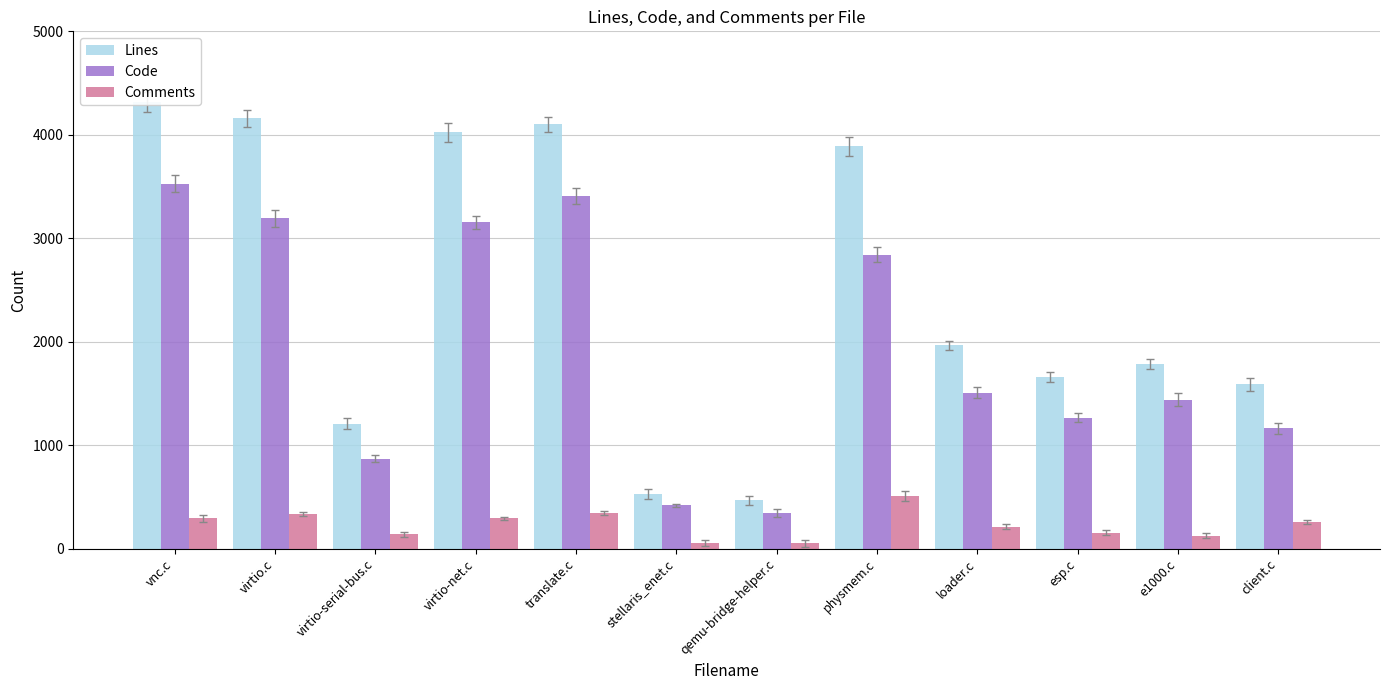

What is the approximate value of Code at qemu-bridge-helper.c?

345